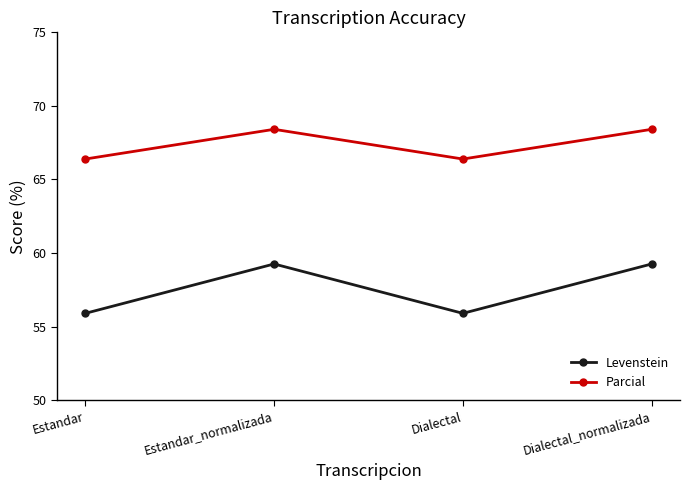

Where is the first local maximum for Levenstein?

Estandar_normalizada